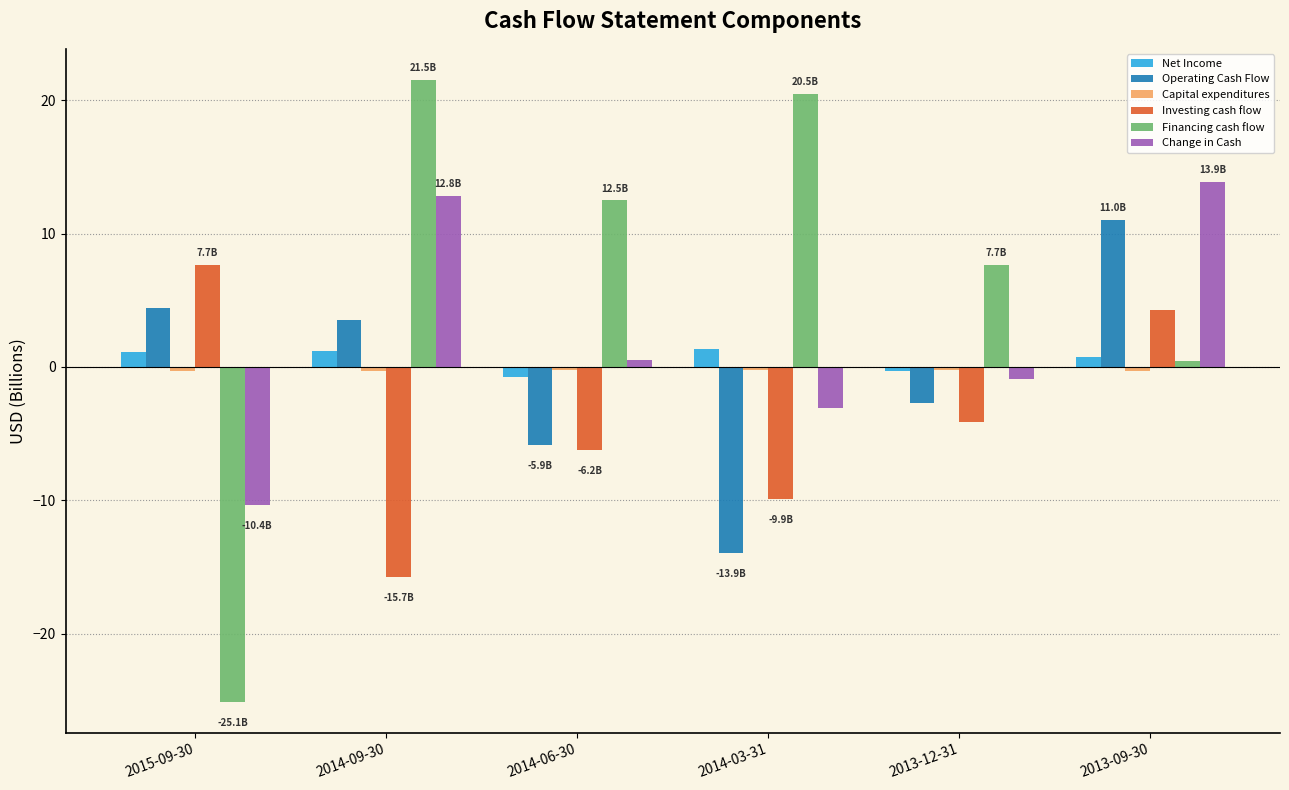

What is the difference between the maximum and minimum values in the Investing cash flow series?

23.4